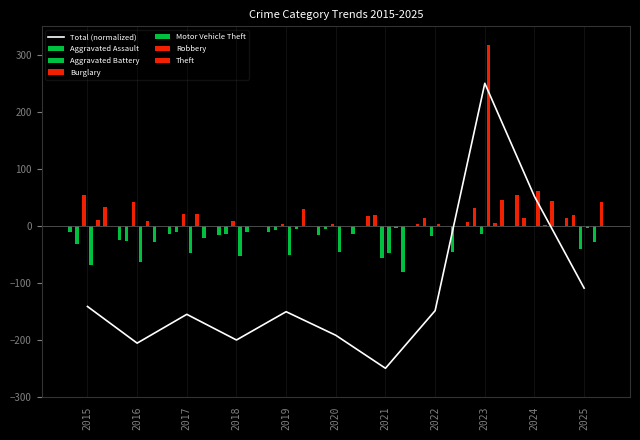

How many categories are shown in the chart?

11